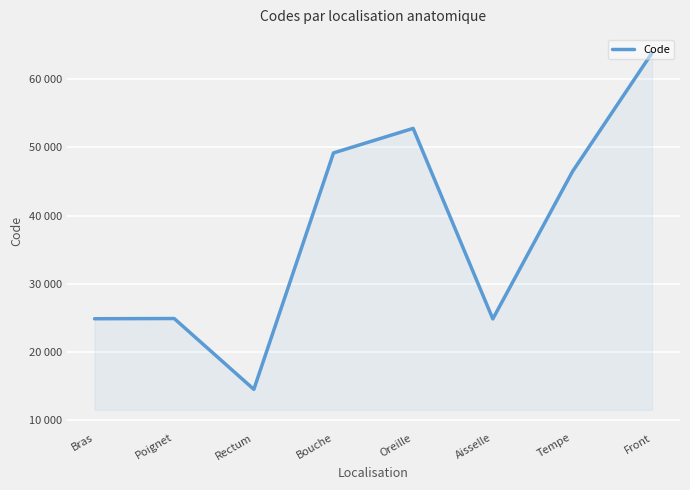

Does the chart have visible grid lines?

Yes